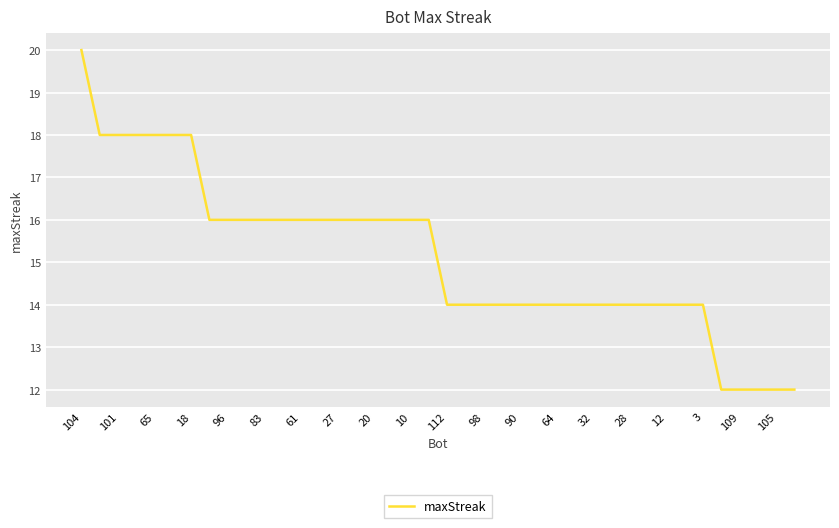

How many lines are shown in the chart?

1